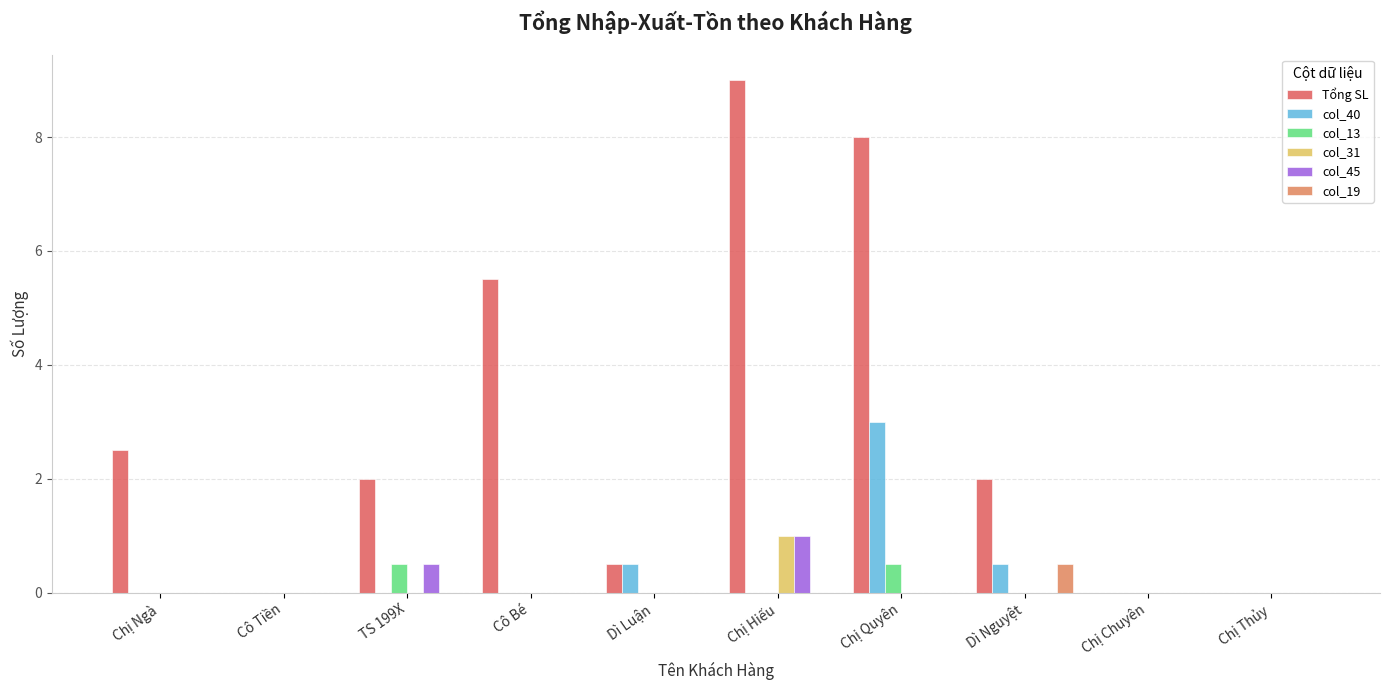

Does the chart contain stacked bars?

No